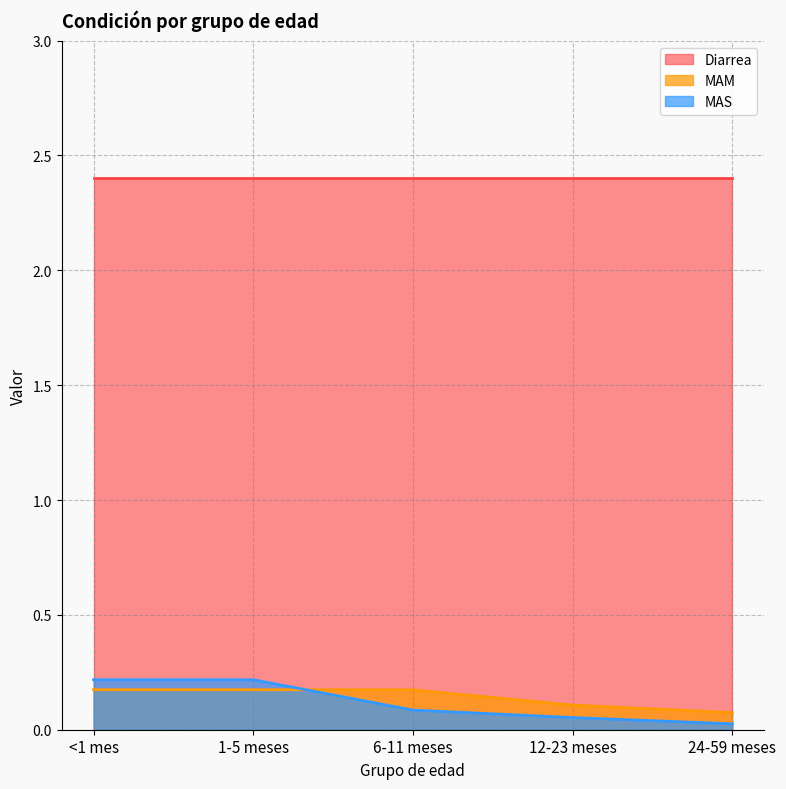

Which series changed the most between 6-11 meses and 24-59 meses?

MAM